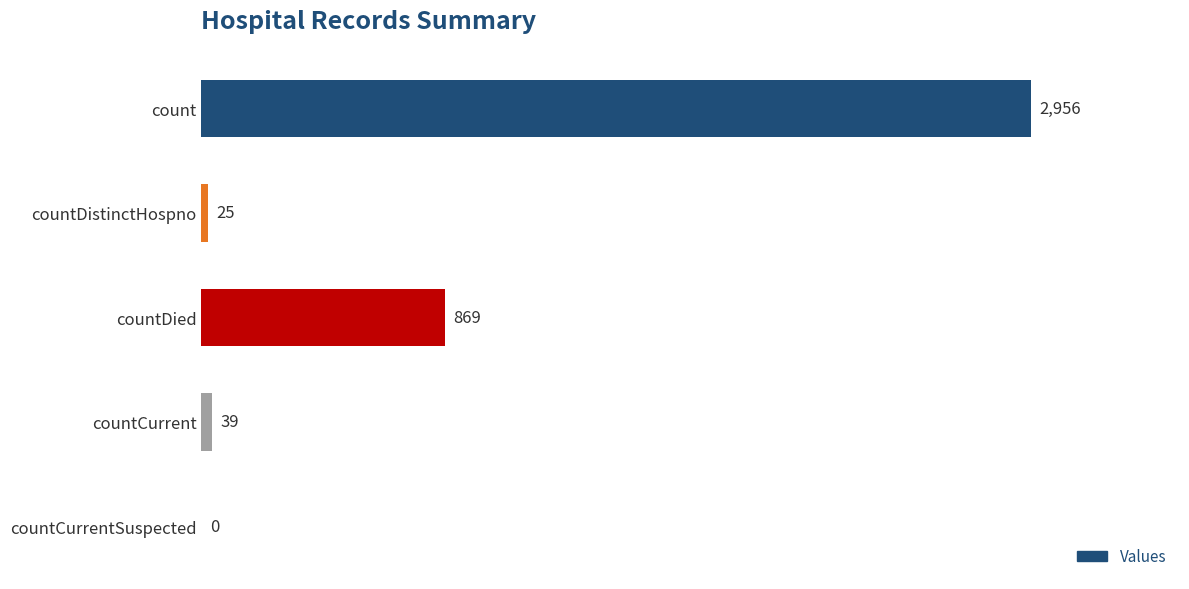

Reading top to bottom, list all the values displayed in this chart.

count=2956	countDistinctHospno=25	countDied=869	countCurrent=39	countCurrentSuspected=0